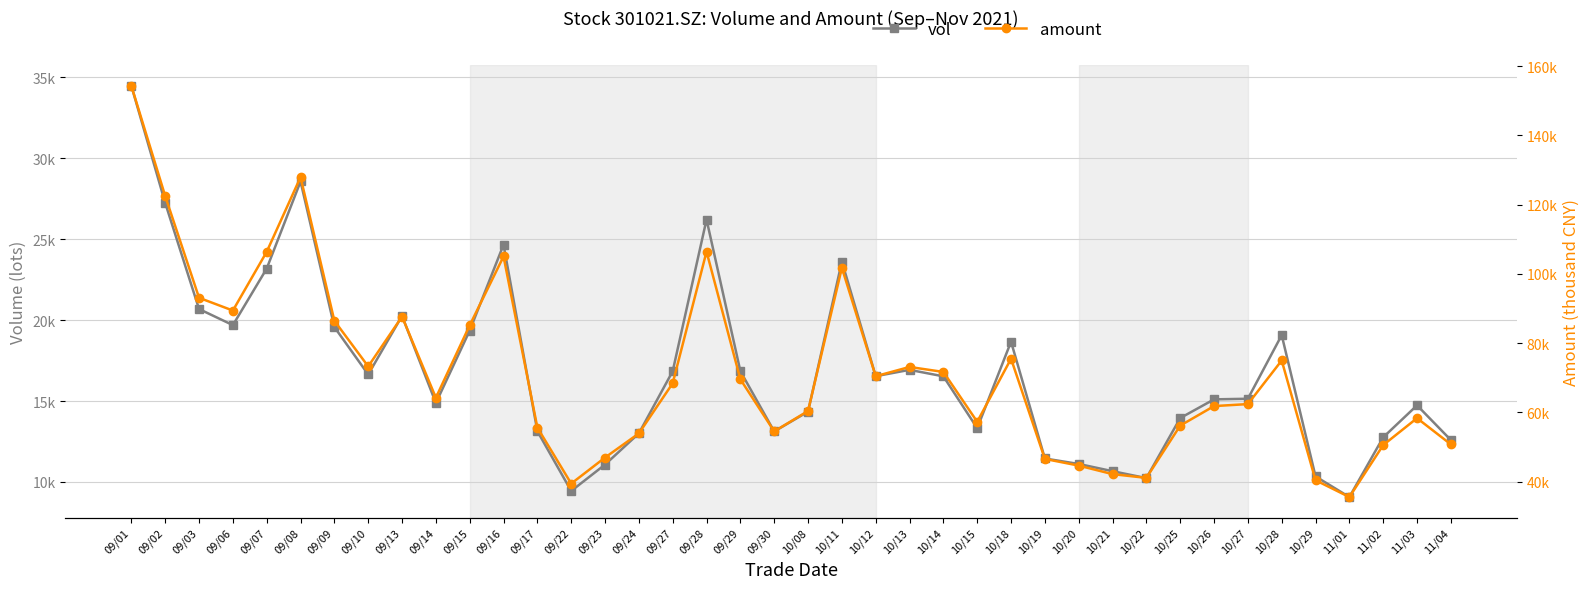

The vol series shows 28560.3 at 09/08. True or false?

True